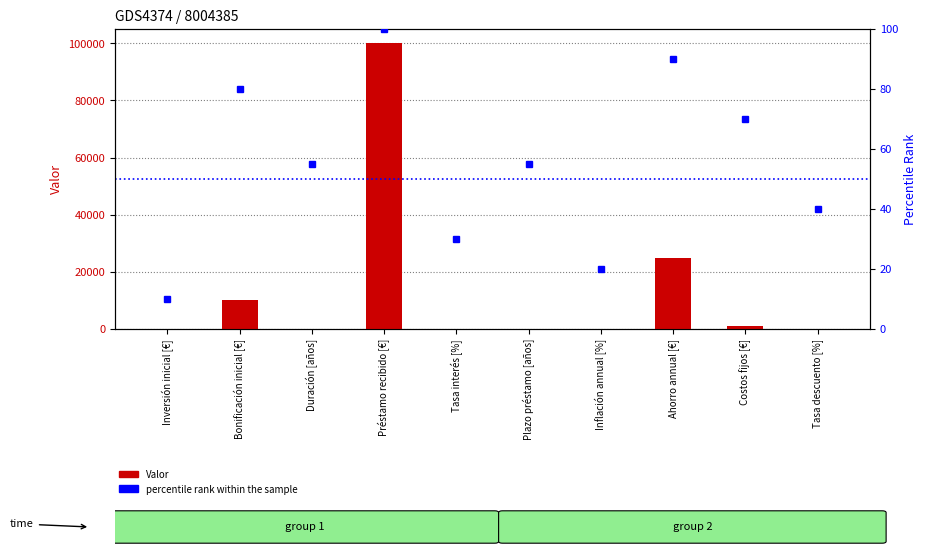

Rank the categories by Valor value from highest to lowest.

Préstamo recibido [€], Ahorro annual [€], Bonificación inicial [€], Costos fijos [€], Duración [años], Plazo préstamo [años], Tasa descuento [%], Tasa interés [%], Inflación annual [%], Inversión inicial [€]